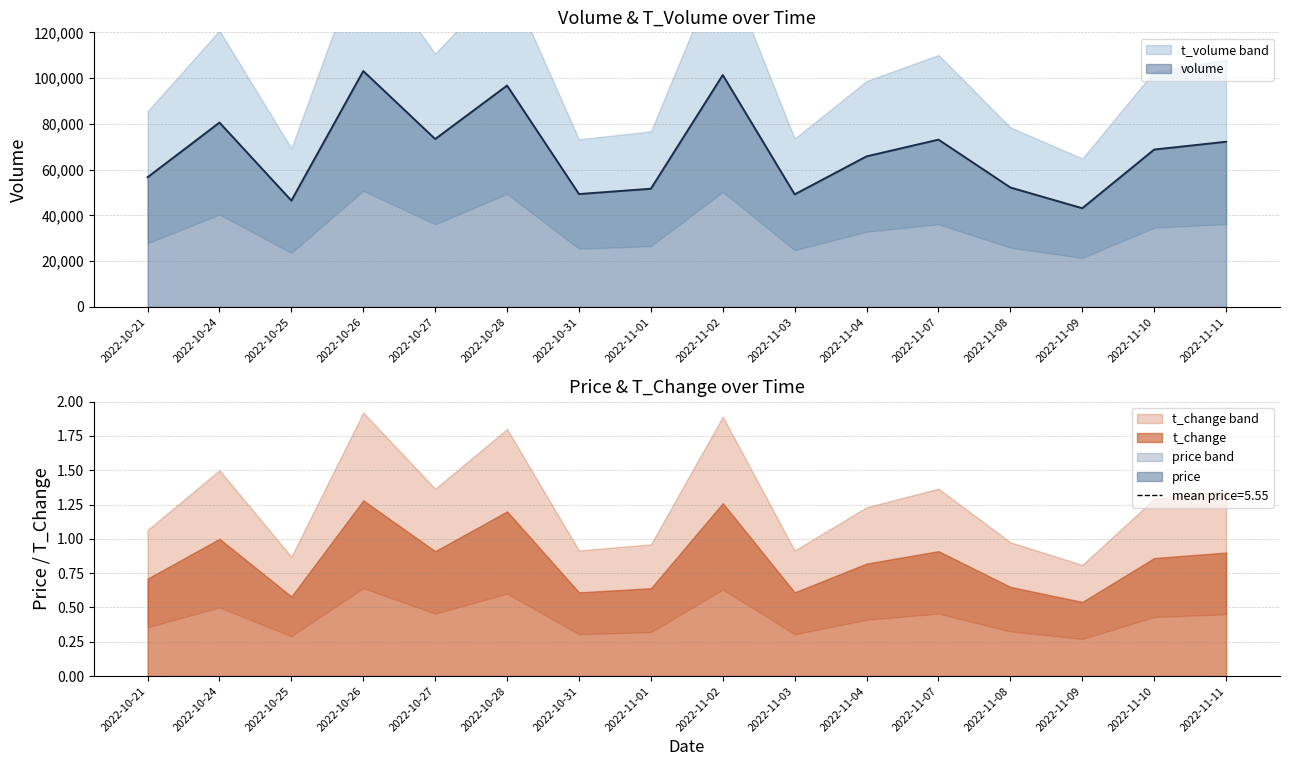

The value of price at 2022-11-02 is 5.6. True or false?

True